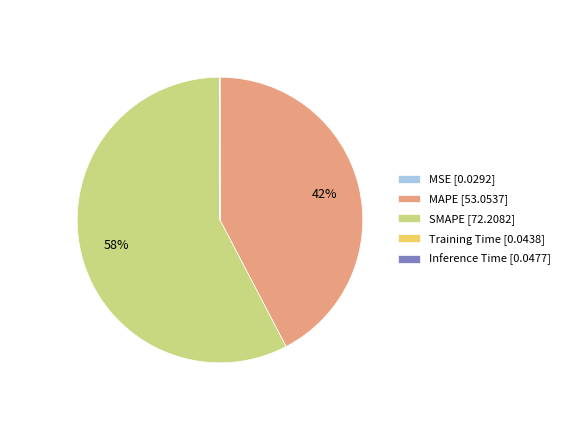

Is the sum of SMAPE [72.2082] and MAPE [53.0537] greater than half?

Yes